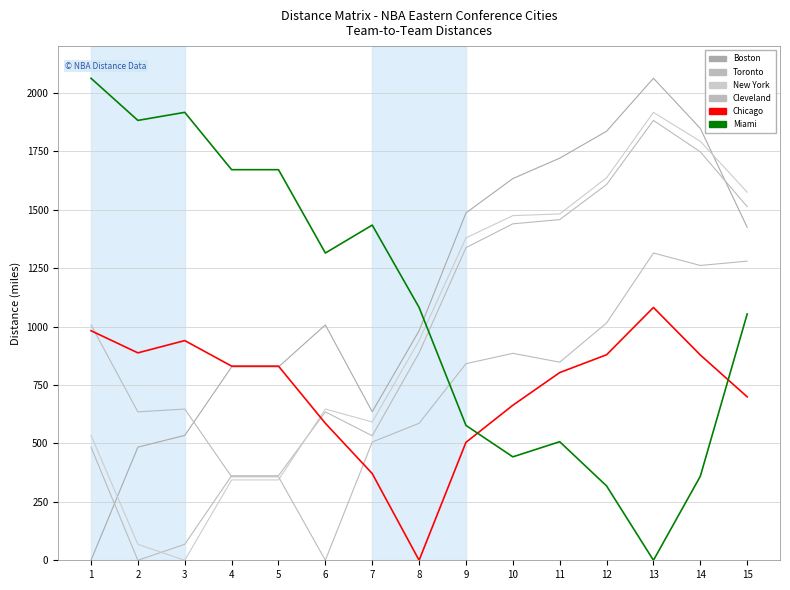

Does the chart display data point markers on the line(s)?

No